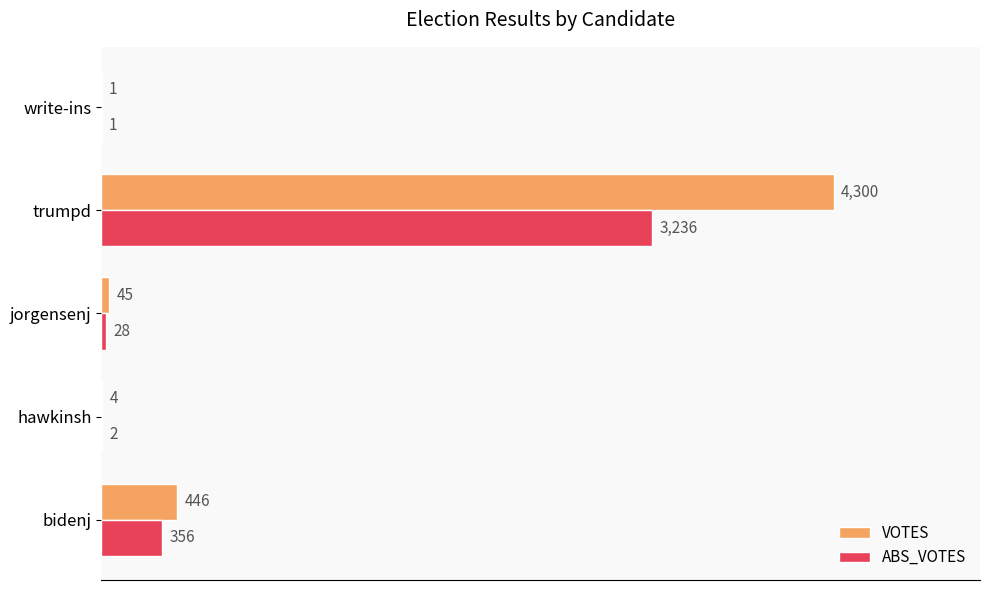

Is the value of ABS_VOTES at jorgensenj greater than the value of VOTES at bidenj?

No